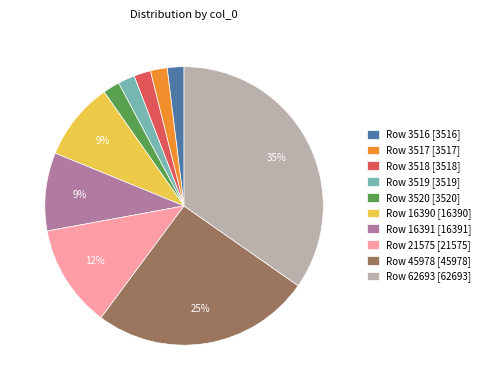

Between Row 16391 [16391] and Row 45978 [45978], which is larger?

Row 45978 [45978]